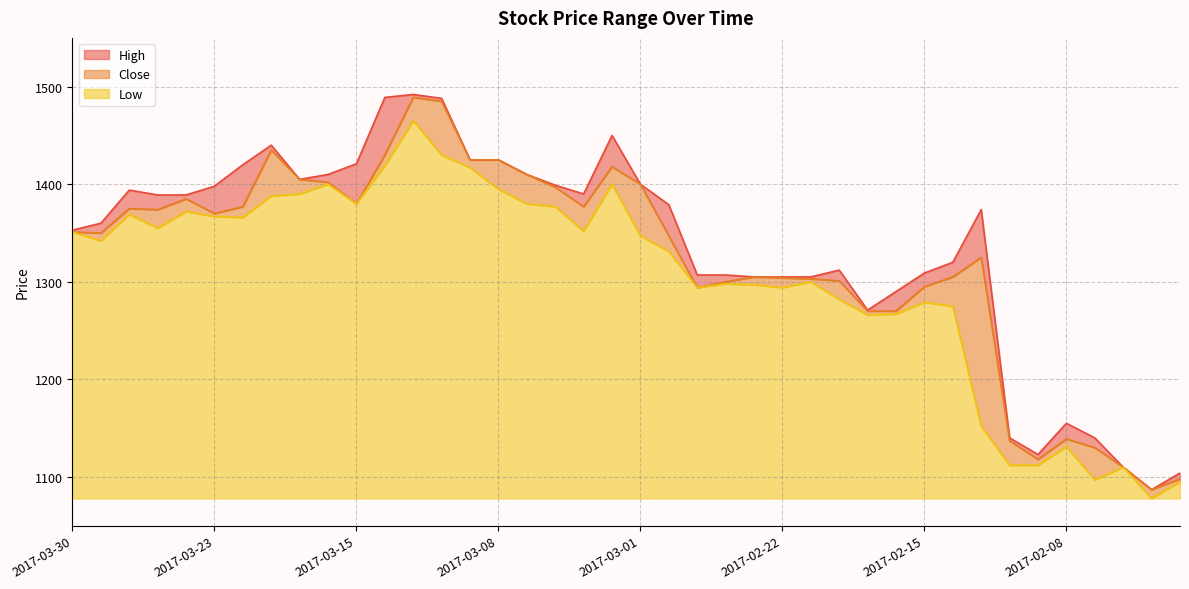

How many values in the Low series exceed 1347?

19